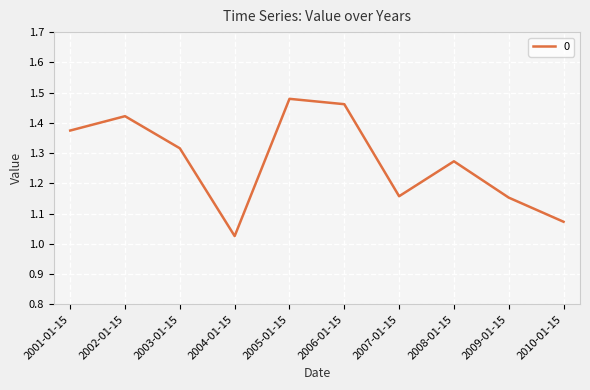

At which category does the chart reach its minimum across all series?

2004-01-15